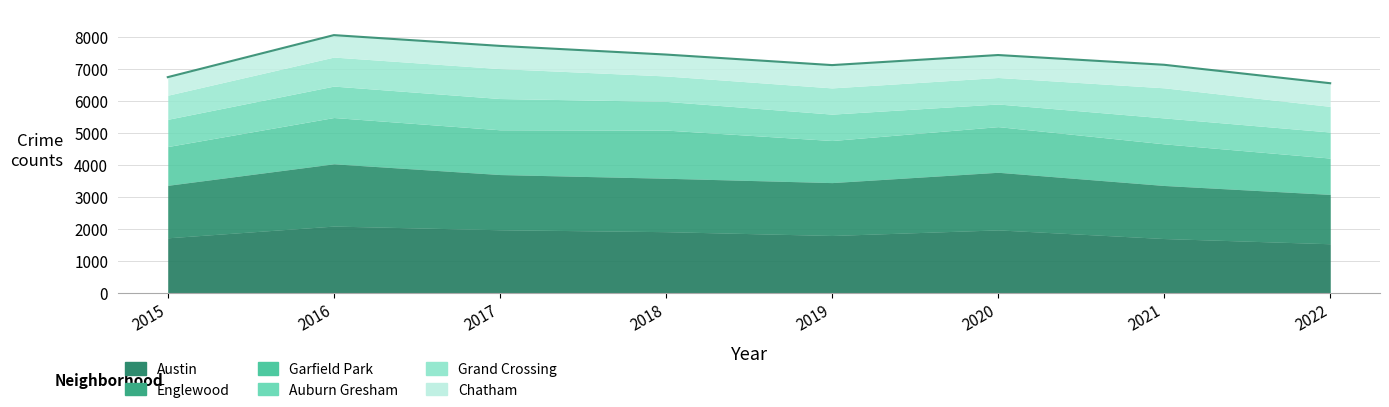

Reading right to left, transcribe all the data shown in this chart.

Austin: 2022=1533	2021=1696	2020=1967	2019=1792	2018=1911	2017=1971	2016=2086	2015=1719
Englewood: 2022=1543	2021=1660	2020=1802	2019=1654	2018=1671	2017=1727	2016=1948	2015=1642
Garfield Park: 2022=1138	2021=1303	2020=1429	2019=1317	2018=1508	2017=1401	2016=1449	2015=1214
Auburn Gresham: 2022=815	2021=811	2020=708	2019=826	2018=898	2017=978	2016=983	2015=852
Grand Crossing: 2022=802	2021=942	2020=829	2019=820	2018=795	2017=936	2016=908	2015=754
Chatham: 2022=725	2021=721	2020=703	2019=714	2018=670	2017=711	2016=687	2015=565